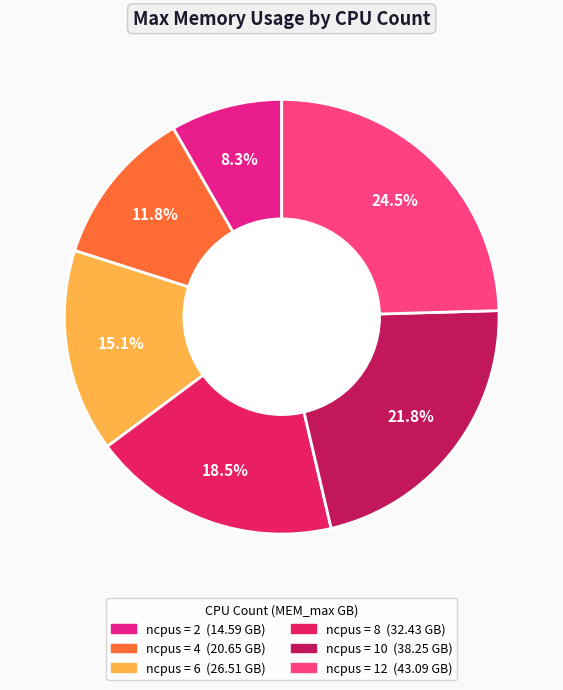

Is there a majority slice in this chart?

No